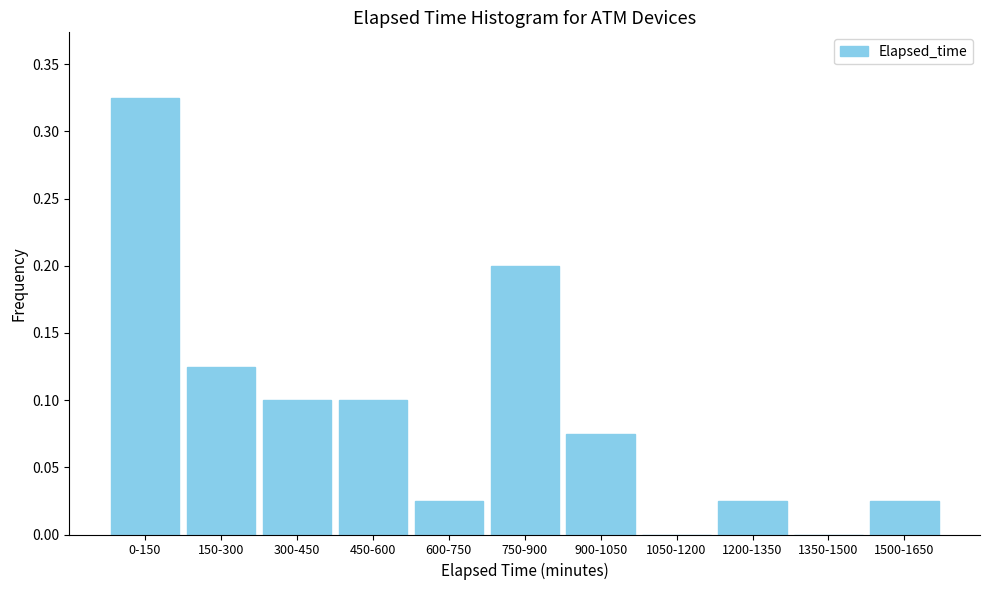

The value at 1050-1200 is -0.2. True or false?

False